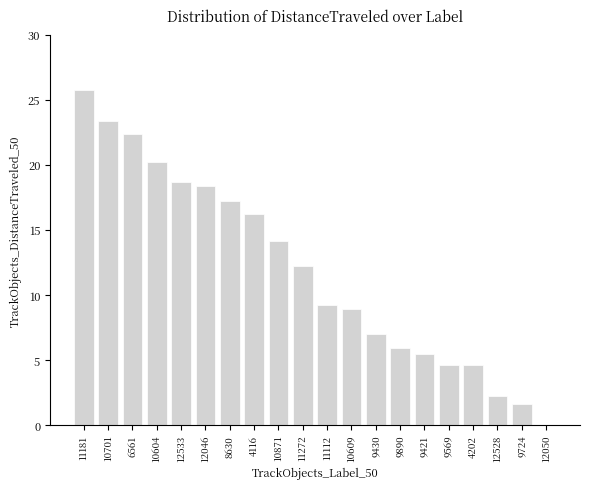

Read the value at 12528.

2.3